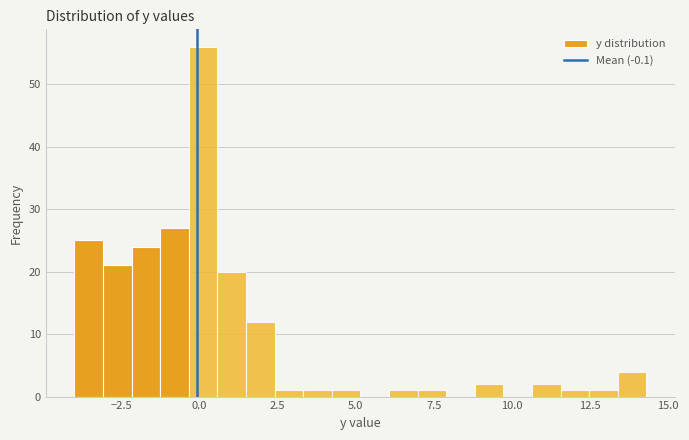

Around what value on the x-axis is the tallest bar? Give the approximate position of its centre, as read against the axis.

0.0